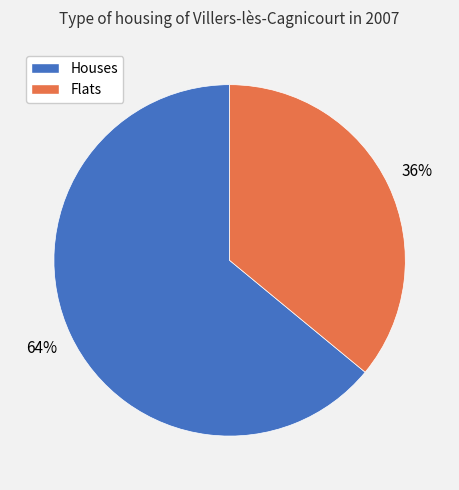

How many slices are in this pie chart?

2